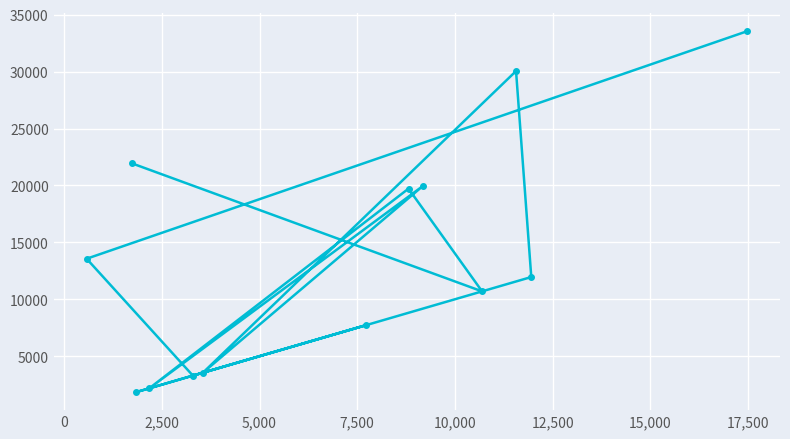

What is the value of the 13th point from the left?

33542